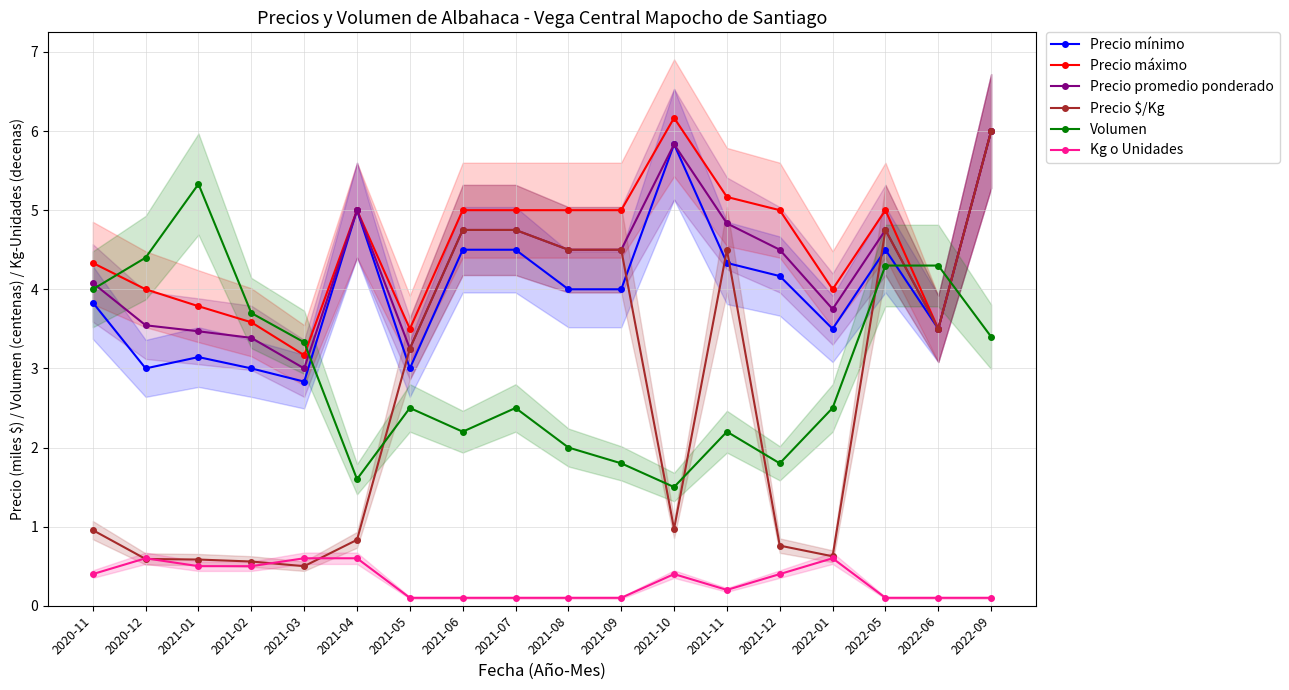

Reading right to left, list all the values displayed in this chart.

Precio mínimo: 6.0	3.5	4.5	3.5	4.2	4.3	5.8	4.0	4.0	4.5	4.5	3.0	5.0	2.8	3.0	3.1	3.0	3.8
Precio máximo: 6.0	3.5	5.0	4.0	5.0	5.2	6.2	5.0	5.0	5.0	5.0	3.5	5.0	3.2	3.6	3.8	4.0	4.3
Precio promedio ponderado: 6.0	3.5	4.8	3.8	4.5	4.8	5.8	4.5	4.5	4.8	4.8	3.2	5.0	3.0	3.4	3.5	3.5	4.1
Precio $/Kg: 6.0	3.5	4.8	0.6	0.8	4.5	1.0	4.5	4.5	4.8	4.8	3.2	0.8	0.5	0.6	0.6	0.6	1.0
Volumen: 3.4	4.3	4.3	2.5	1.8	2.2	1.5	1.8	2.0	2.5	2.2	2.5	1.6	3.3	3.7	5.3	4.4	4.0
Kg o Unidades: 0.1	0.1	0.1	0.6	0.4	0.2	0.4	0.1	0.1	0.1	0.1	0.1	0.6	0.6	0.5	0.5	0.6	0.4